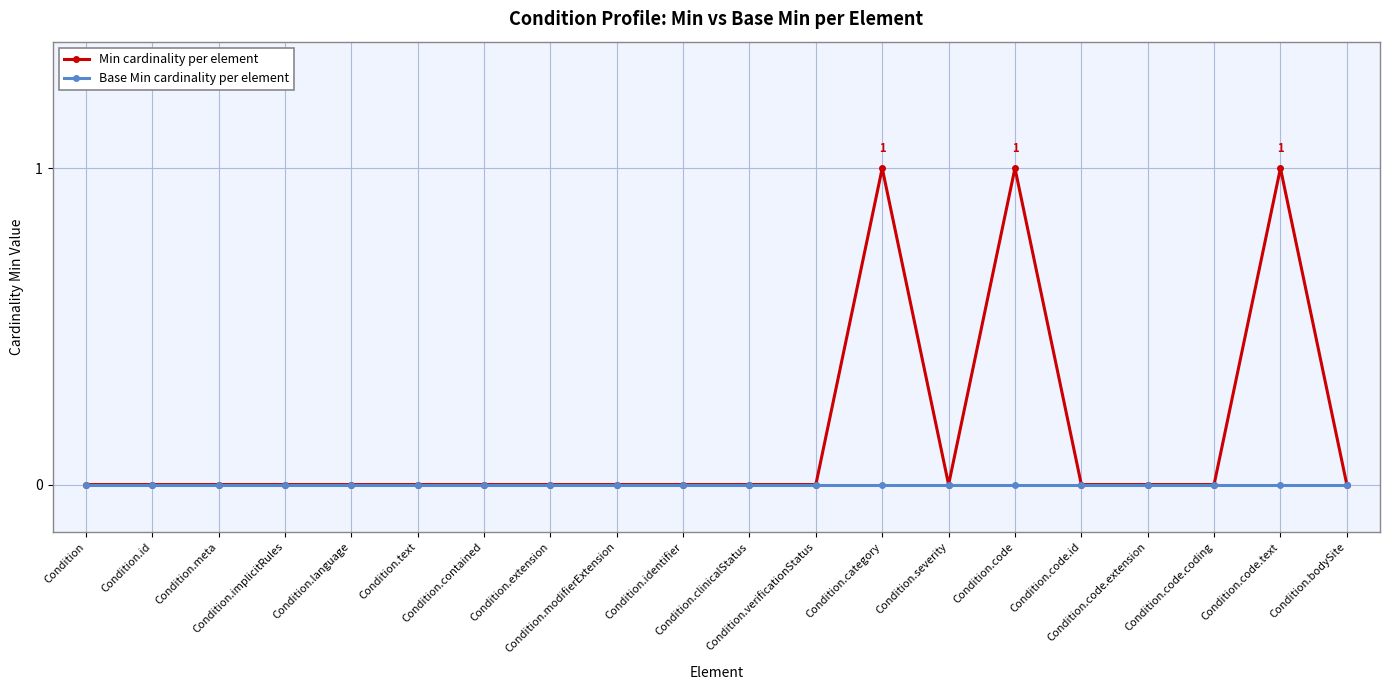

The Min series shows -1 at Condition. True or false?

False